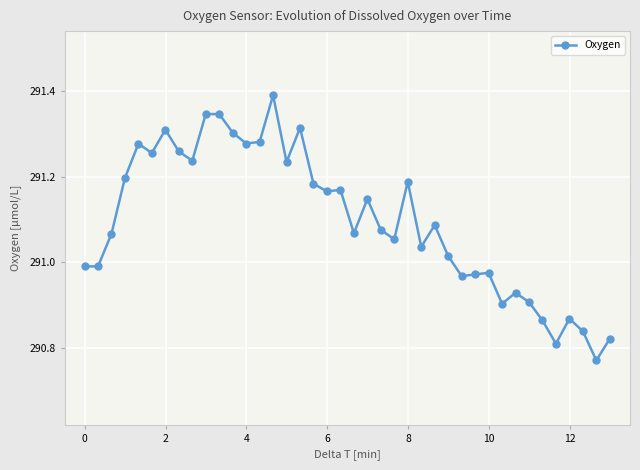

What is the difference between the maximum and second lowest values?

0.6